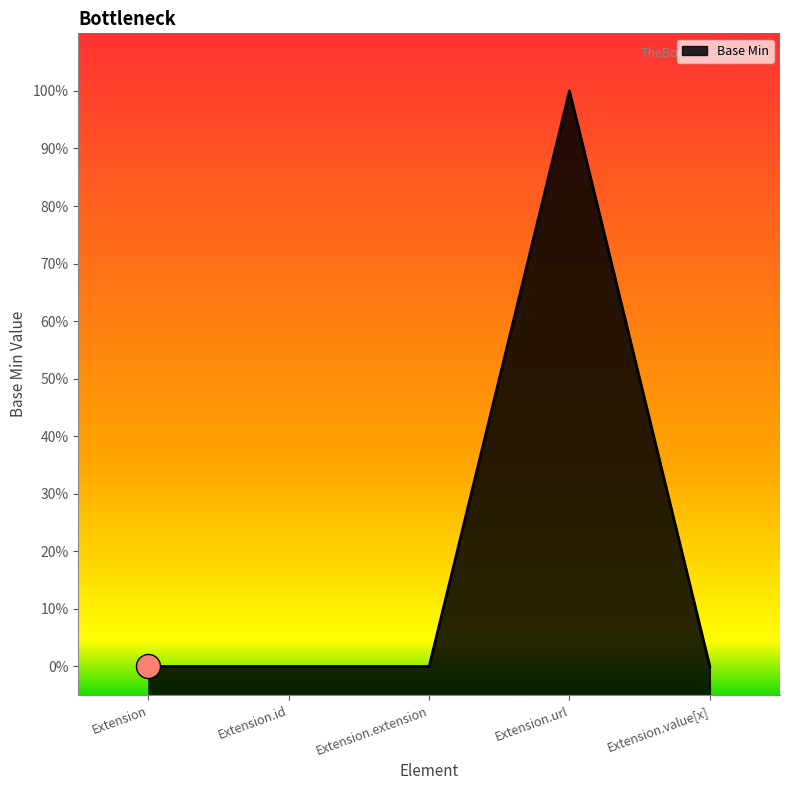

What is the change in value from Extension to Extension.url?

+1